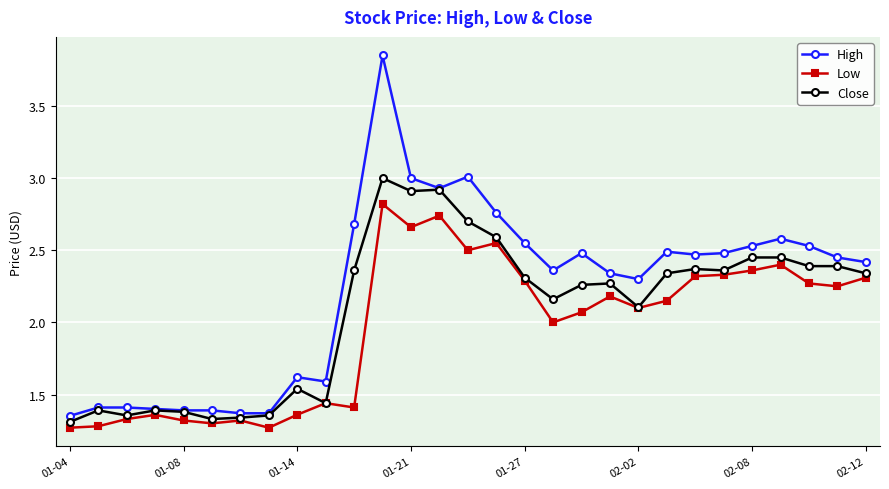

What is the sum of all Low values?

57.0